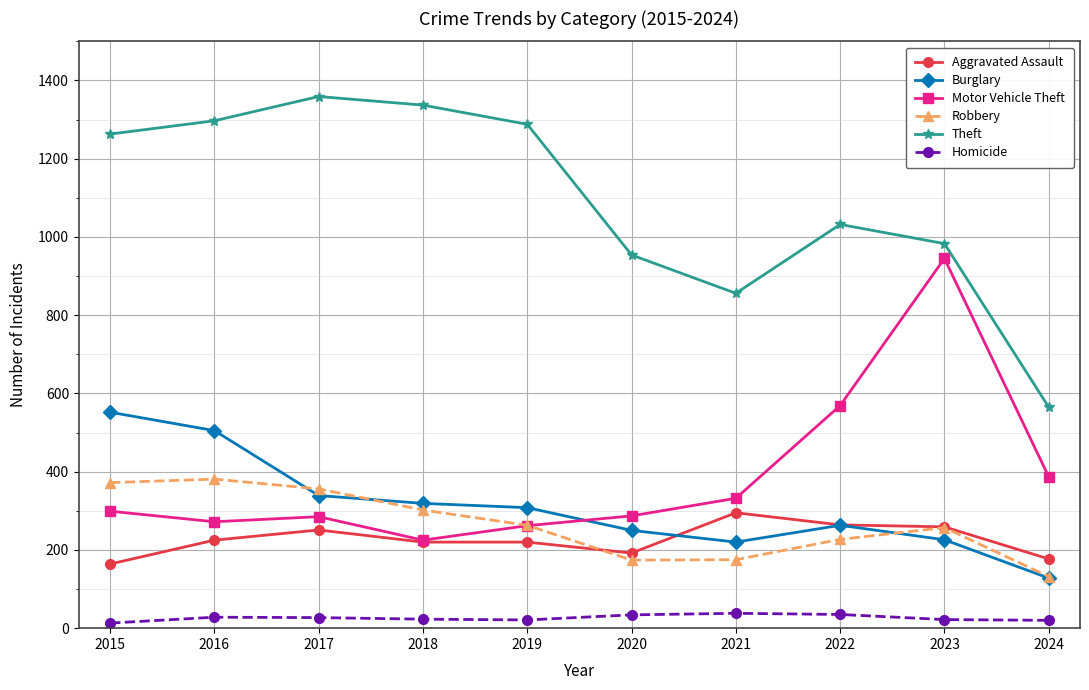

Rank the series at 2017 from lowest to highest value.

Homicide, Aggravated Assault, Motor Vehicle Theft, Burglary, Robbery, Theft